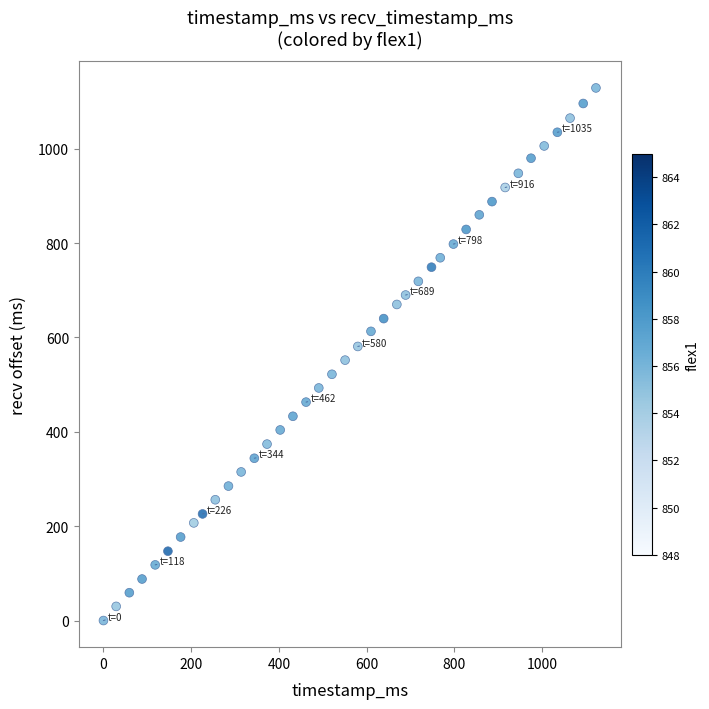

What is the range of X values (max minus min)?

1123